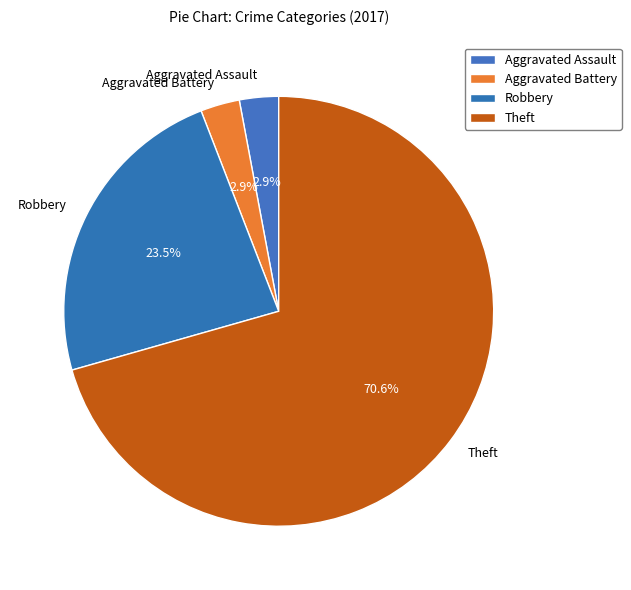

How many slices are in this pie chart?

4